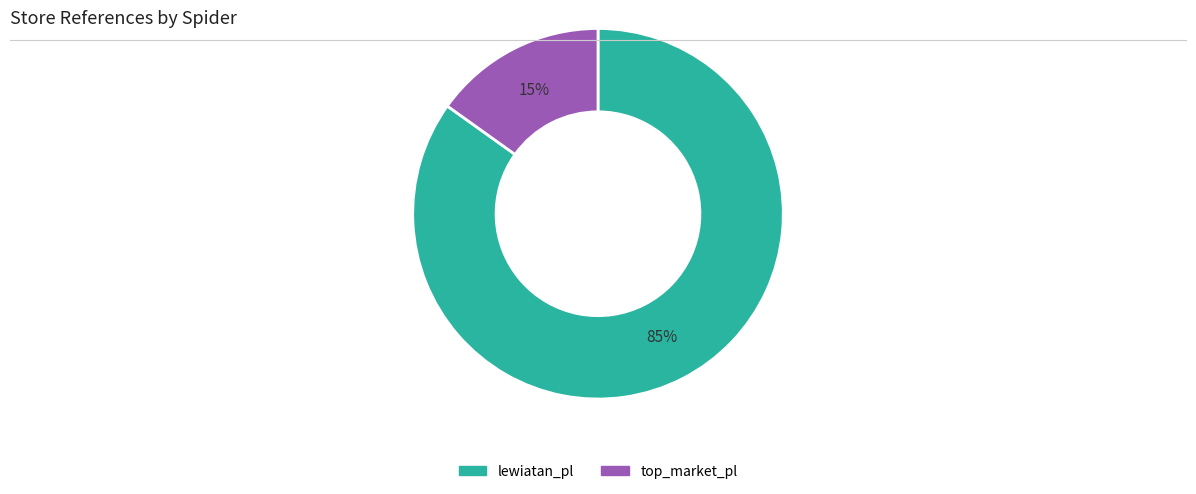

To the nearest percent, what is the difference between the lewiatan_pl and top_market_pl slice percentages?

70%